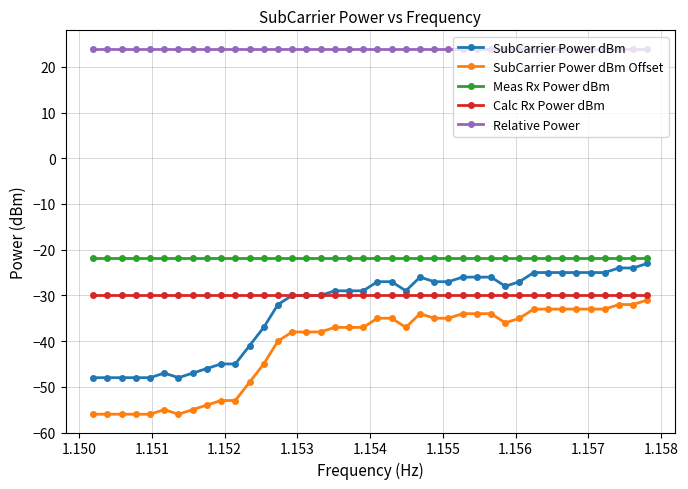

What is the value of the Relative Power point at the 24th from the left?

24.0